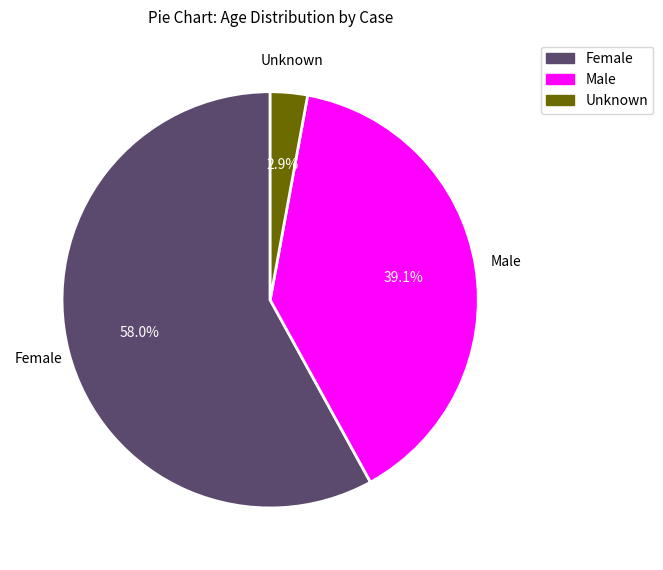

Rank the categories by value from lowest to highest.

Unknown, Male, Female